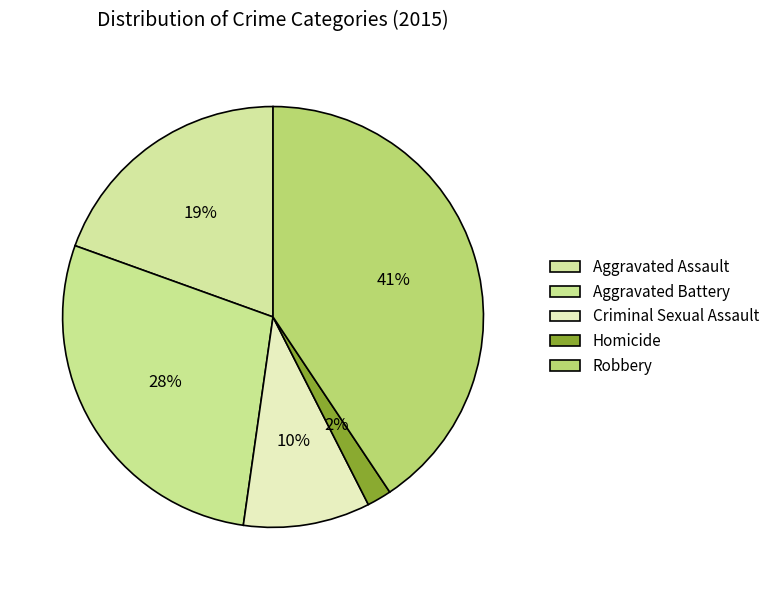

Between Aggravated Battery and Aggravated Assault, which is larger?

Aggravated Battery